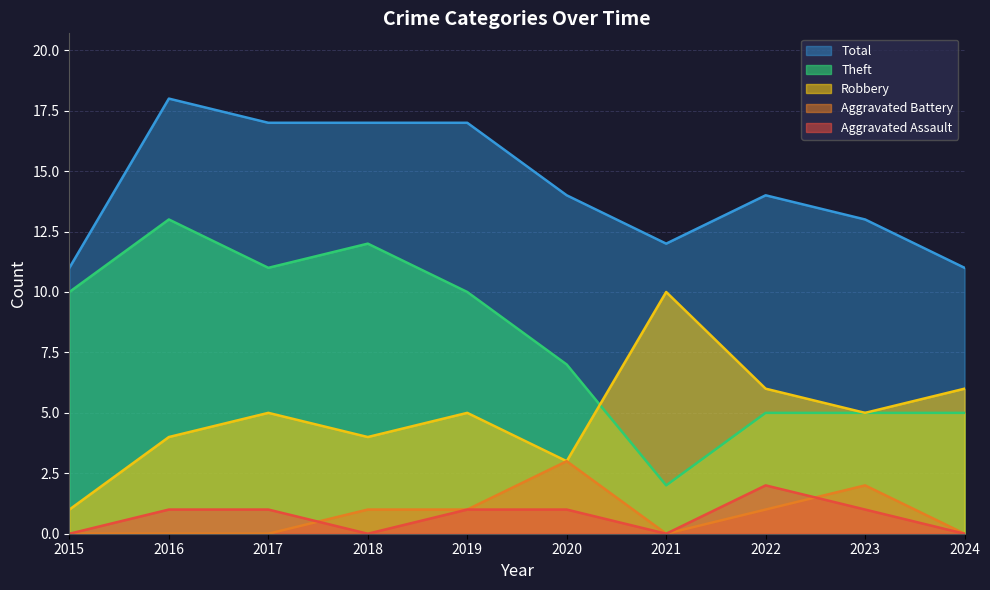

How many lines are shown in the chart?

5